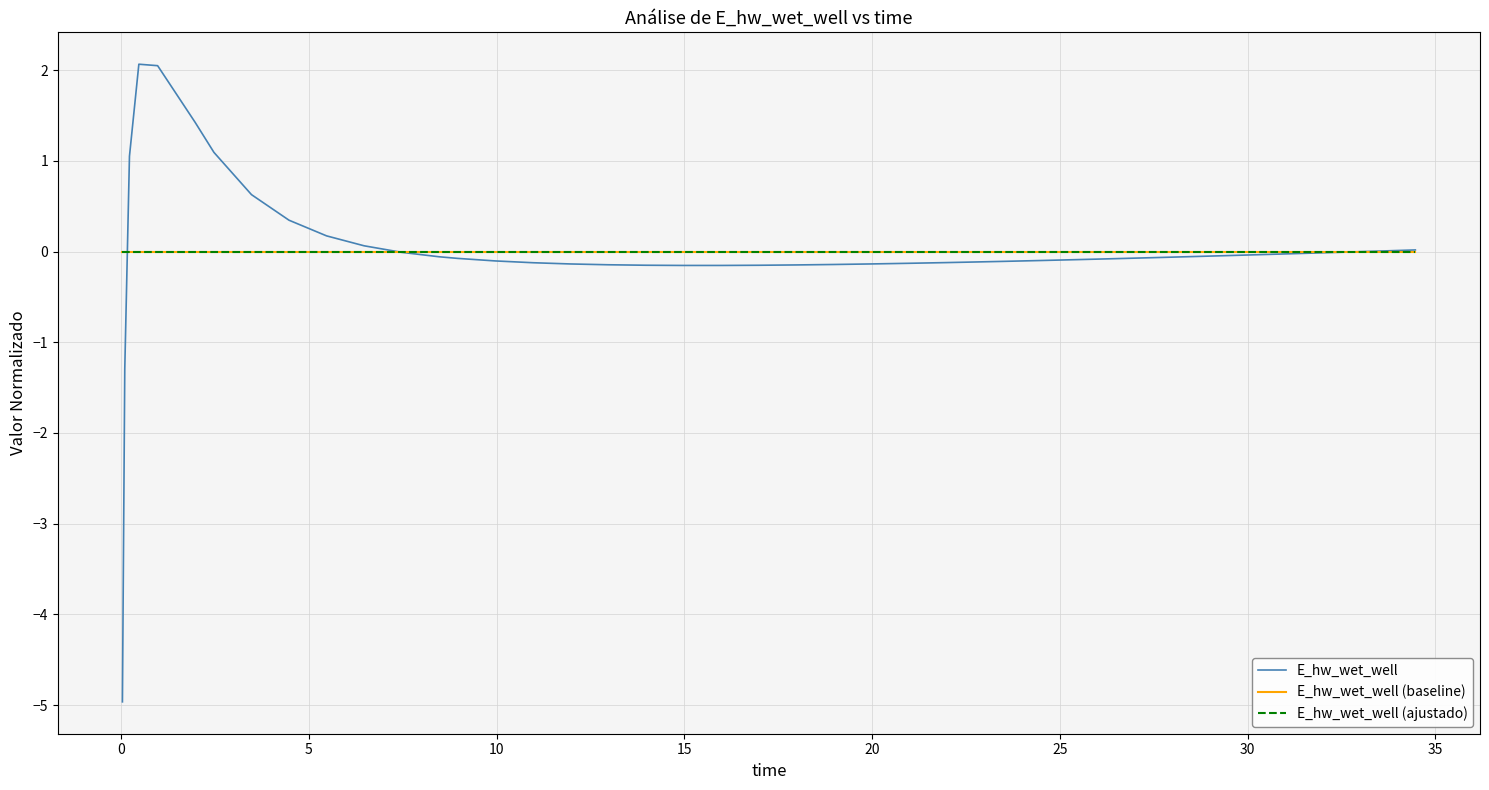

Is this an area chart (filled region under the line)?

No